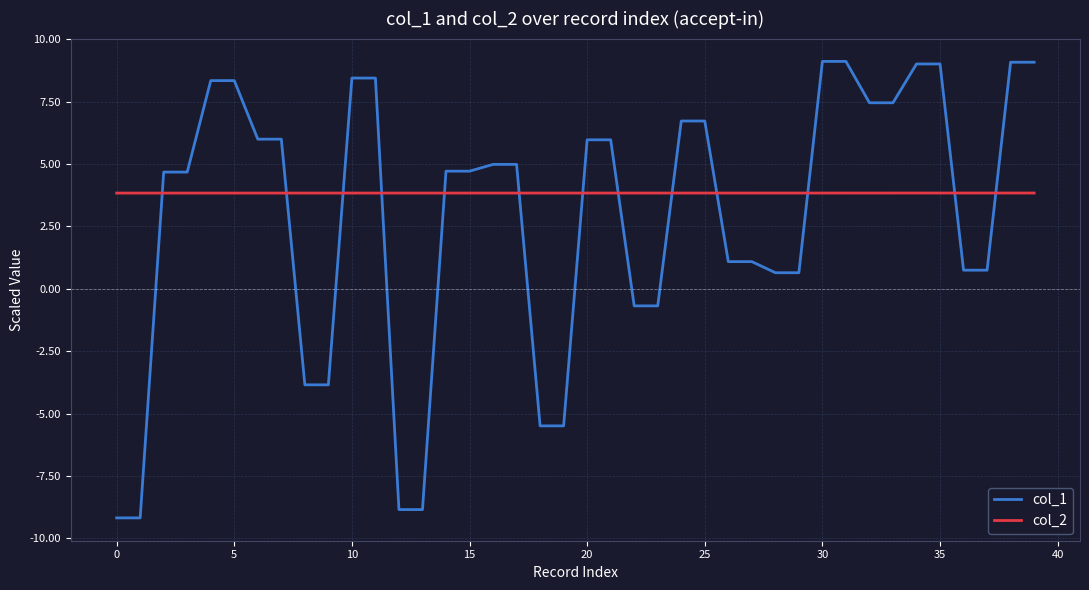

What is the difference between the maximum and minimum values in the col_1 series?

18.3